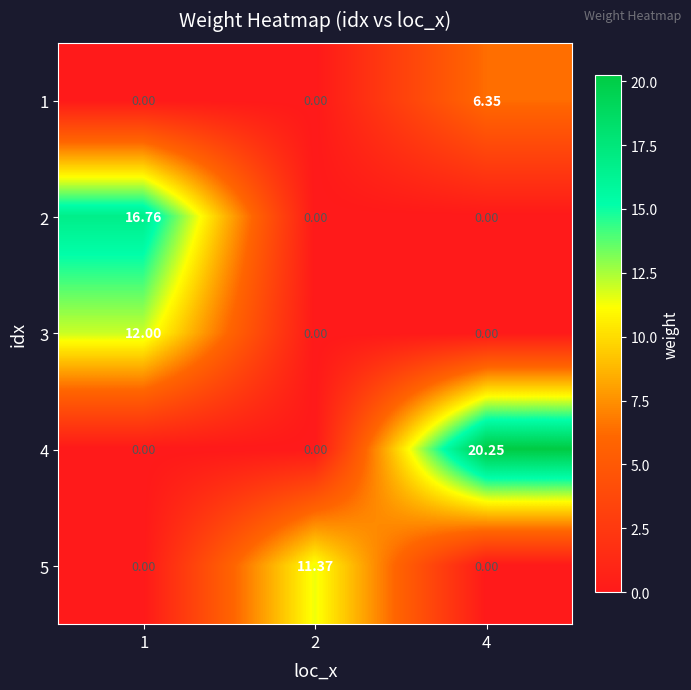

Which series has the largest total across all categories?

4